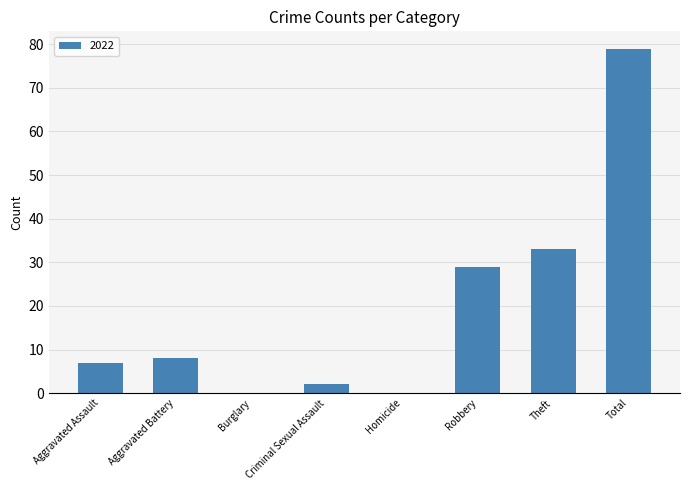

The value at Theft is 9. True or false?

False